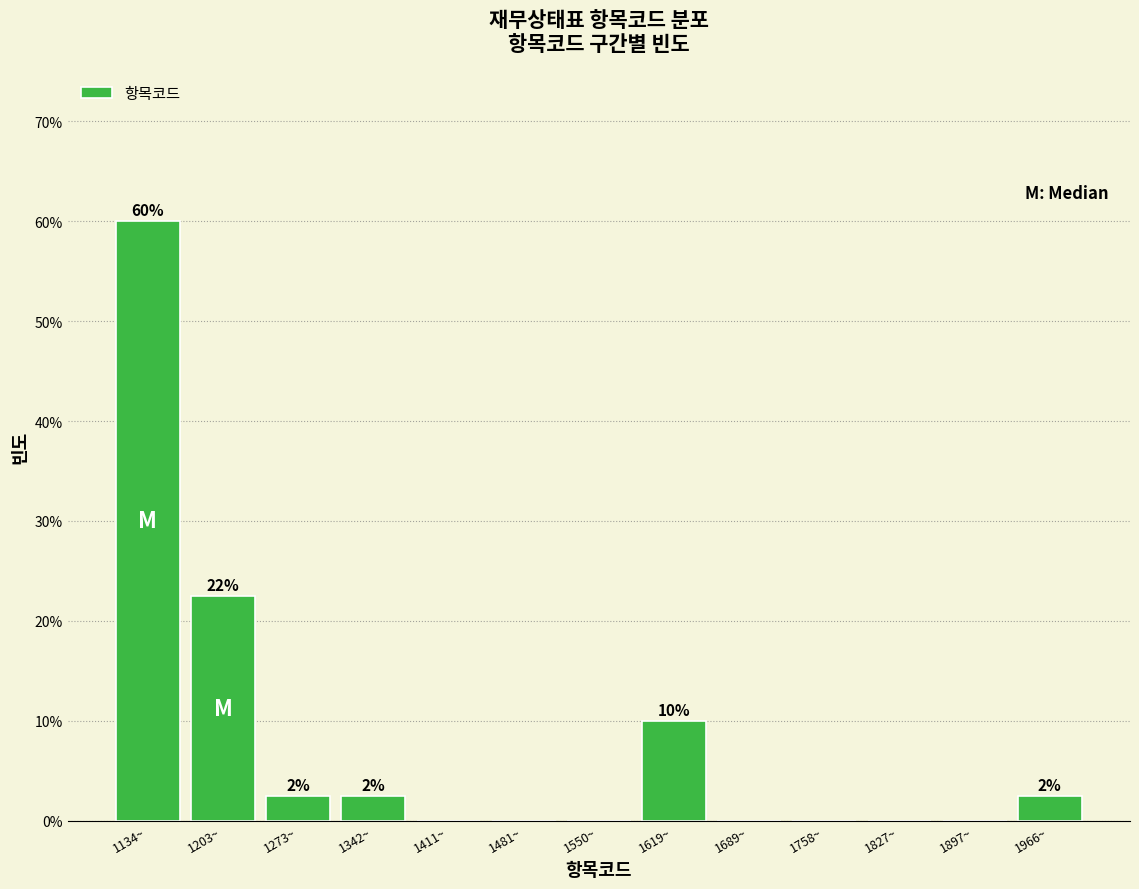

Over which range of the x-axis is the bar tallest?

1100 to 1170